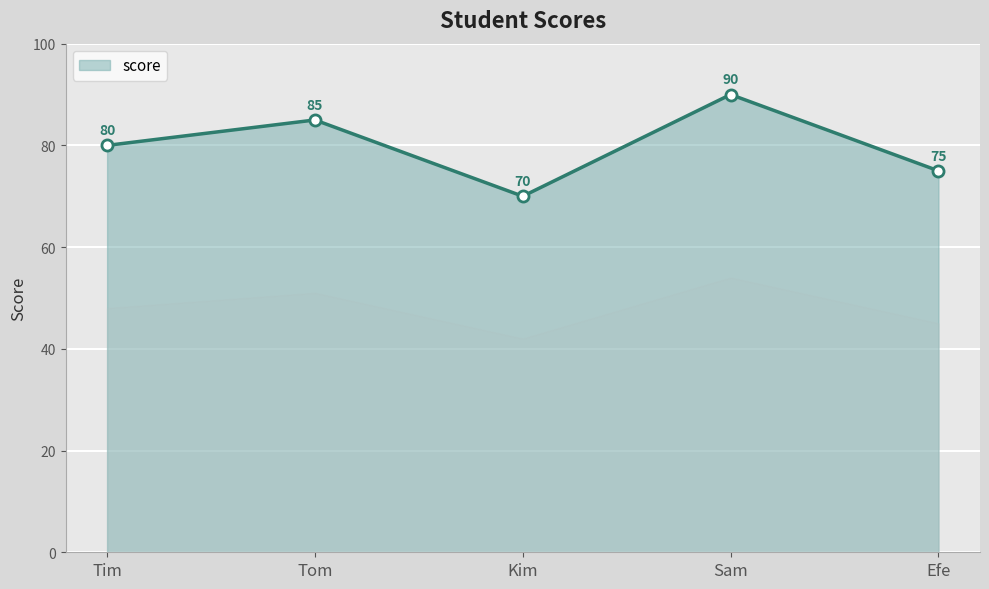

The chart shows a value of 110 at Efe. True or false?

False